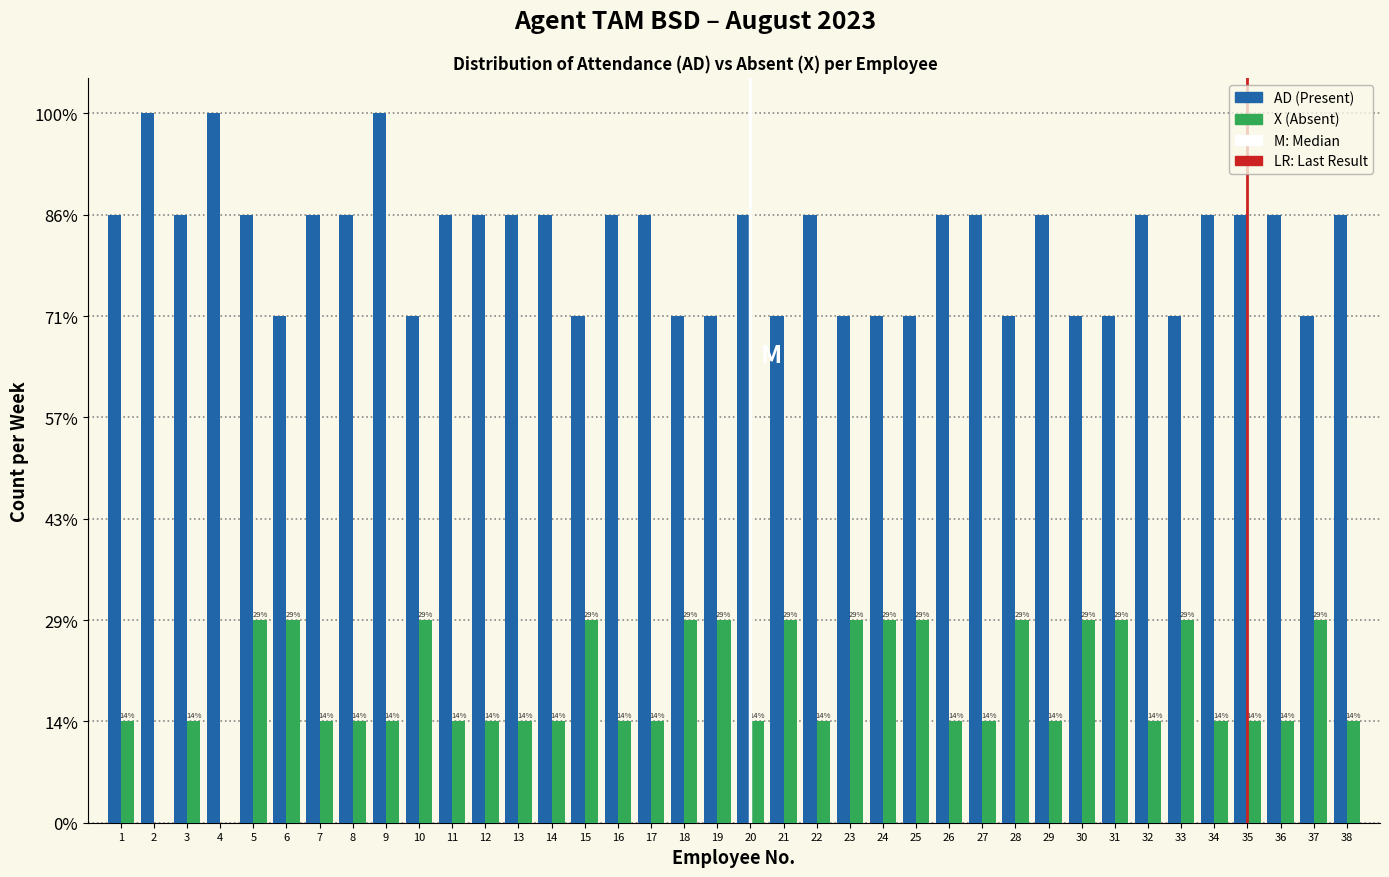

True or false: AD (Present) has a value of 85.7 at 7.

True